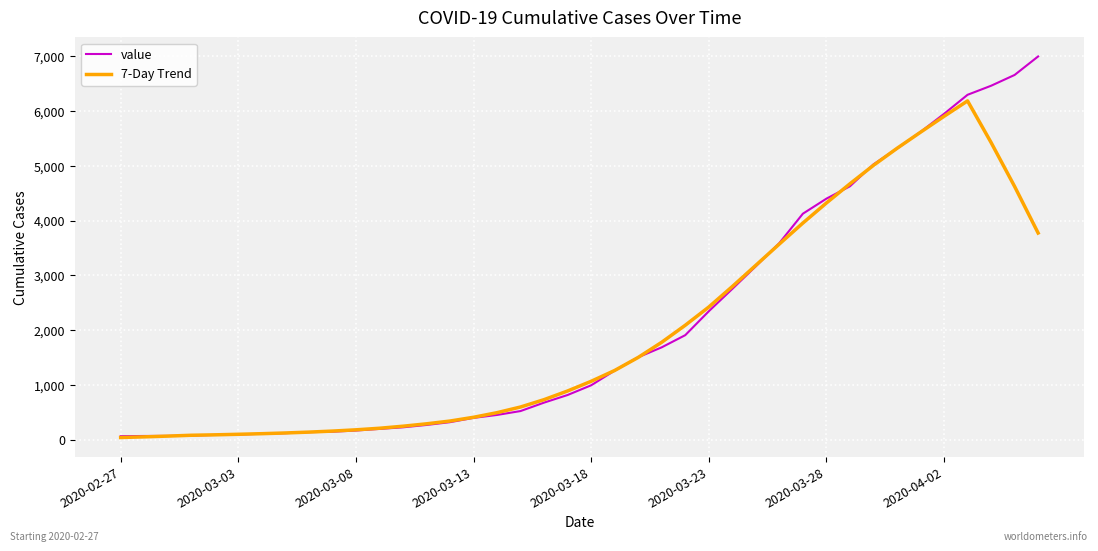

Which series has the largest range (max minus min)?

value